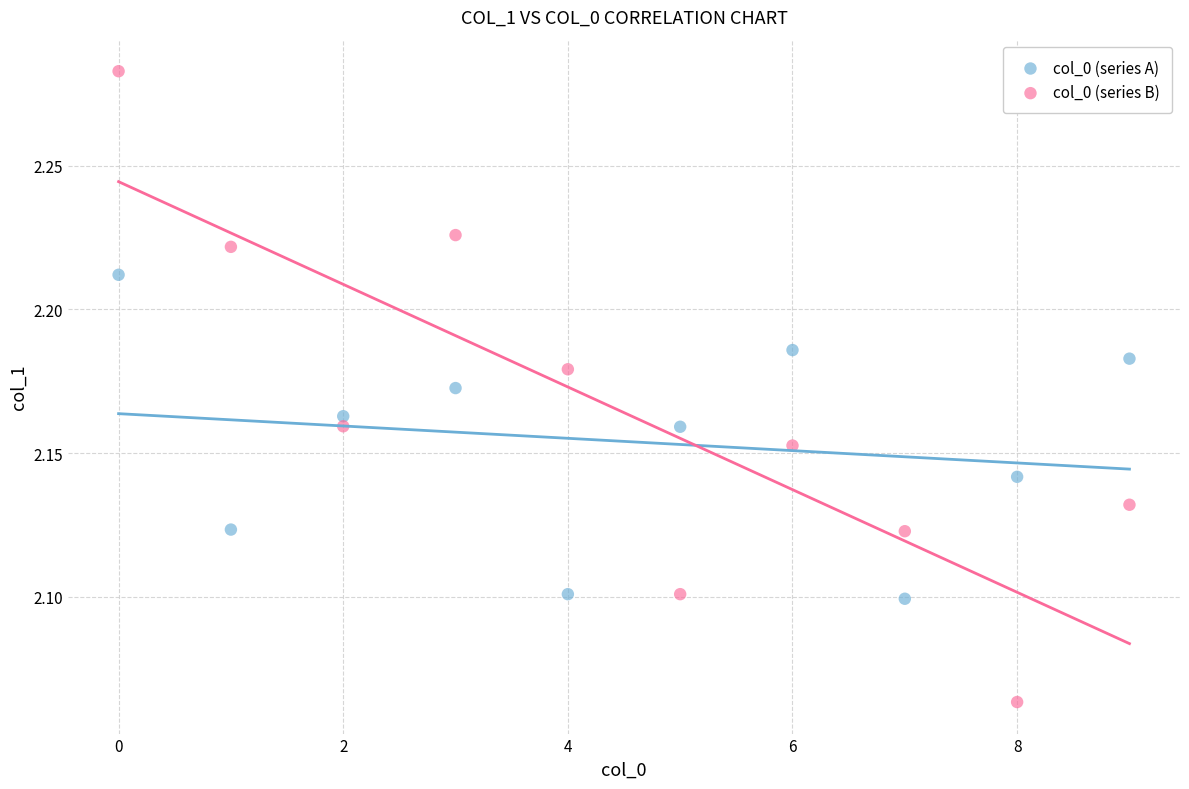

Which series reaches the maximum Y coordinate?

col_0 (series B)